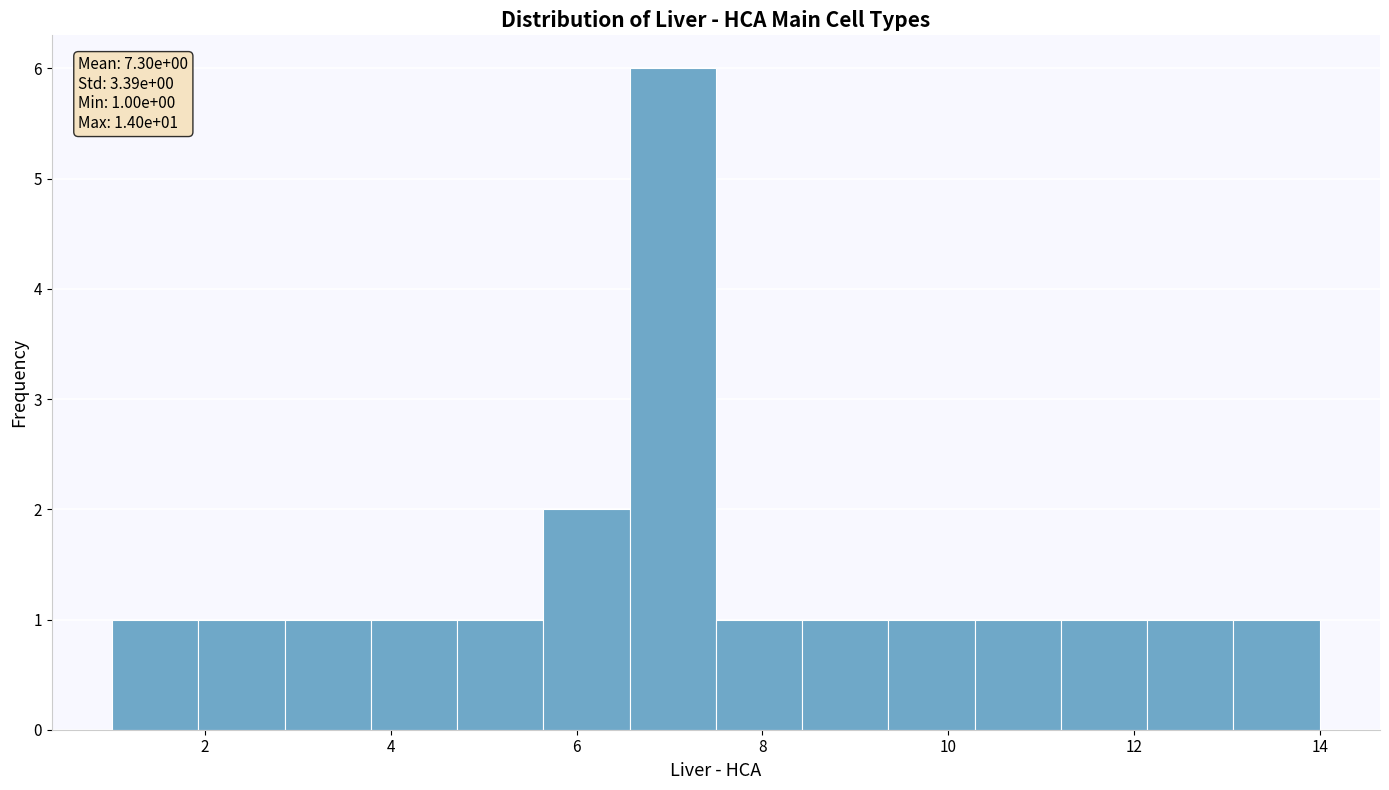

Over which range of the x-axis is the bar tallest?

6.6 to 7.6